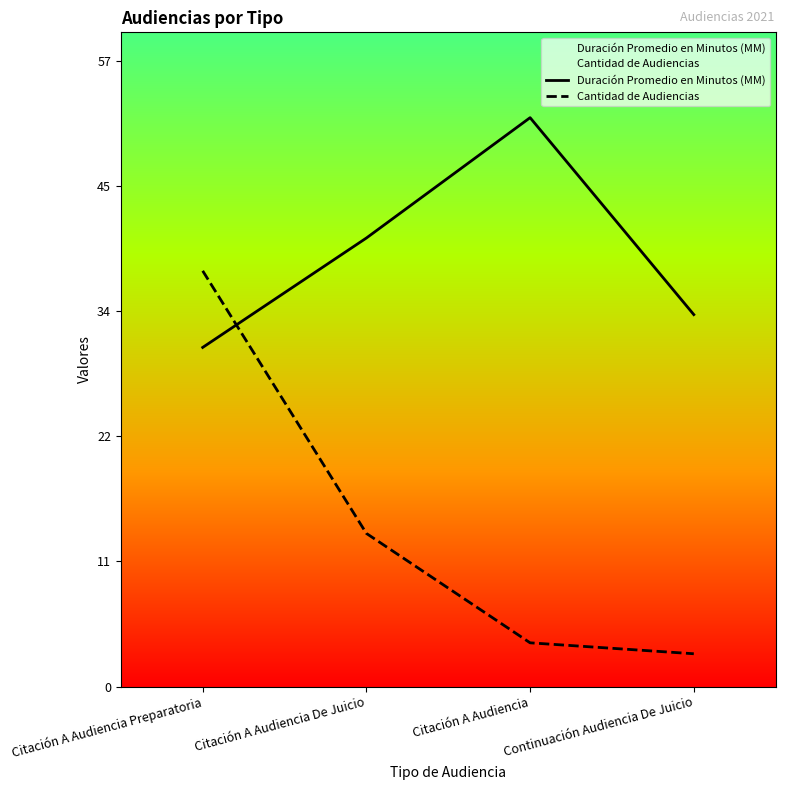

The Cantidad de Audiencias series shows 26 at Citación A Audiencia Preparatoria. True or false?

False